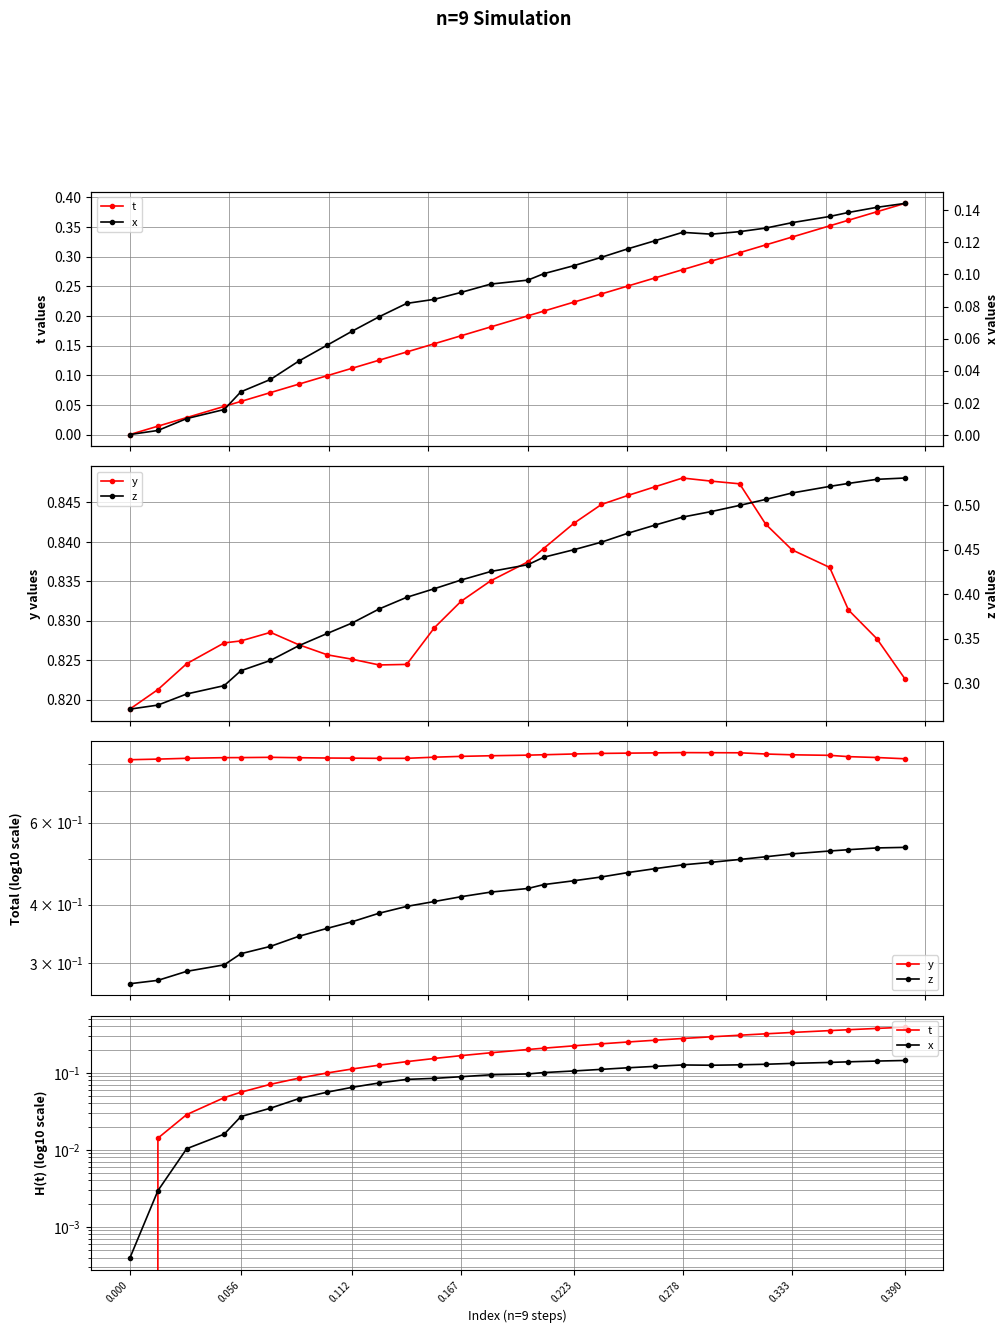

Which series has the largest range (max minus min)?

t